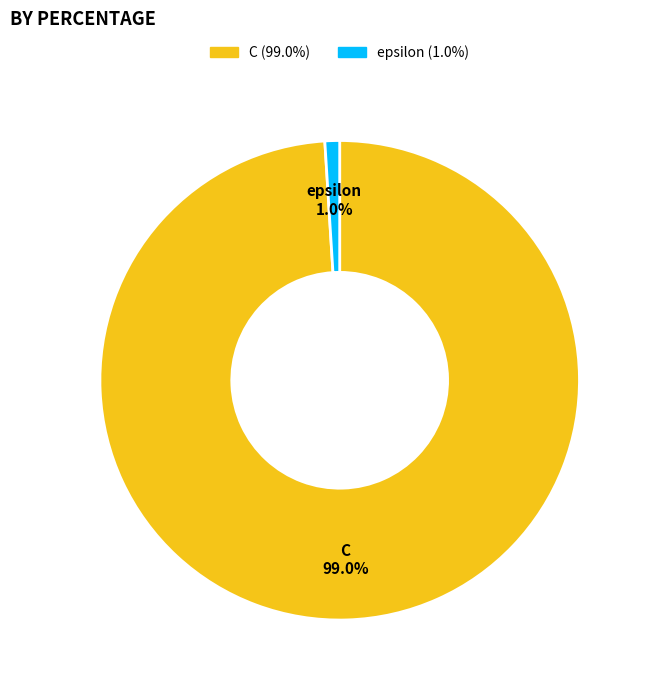

Which category has the smallest portion of the pie?

epsilon